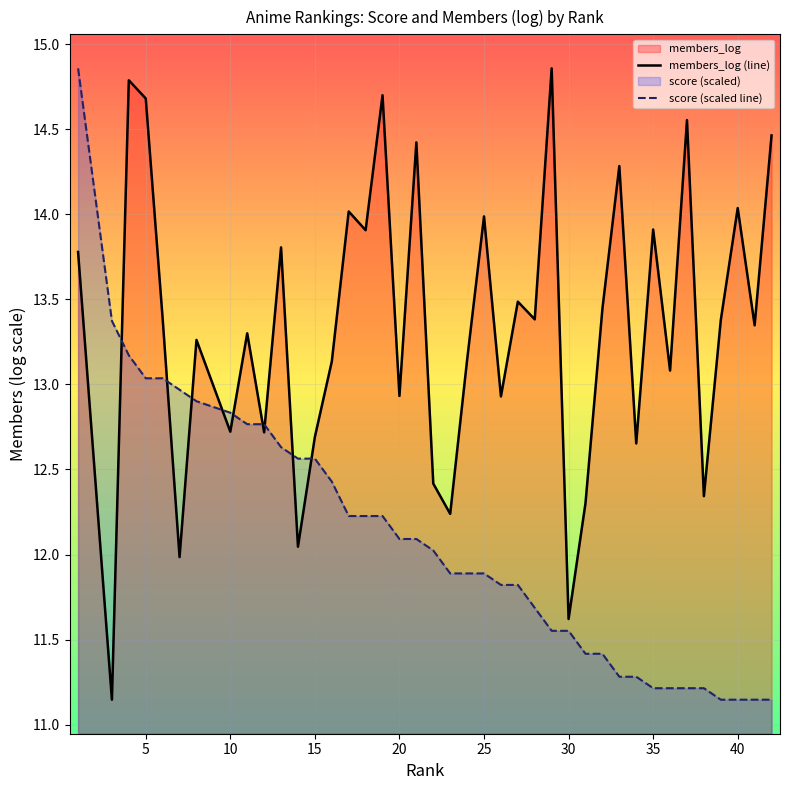

What is the difference between the highest and lowest values at 30?

0.1